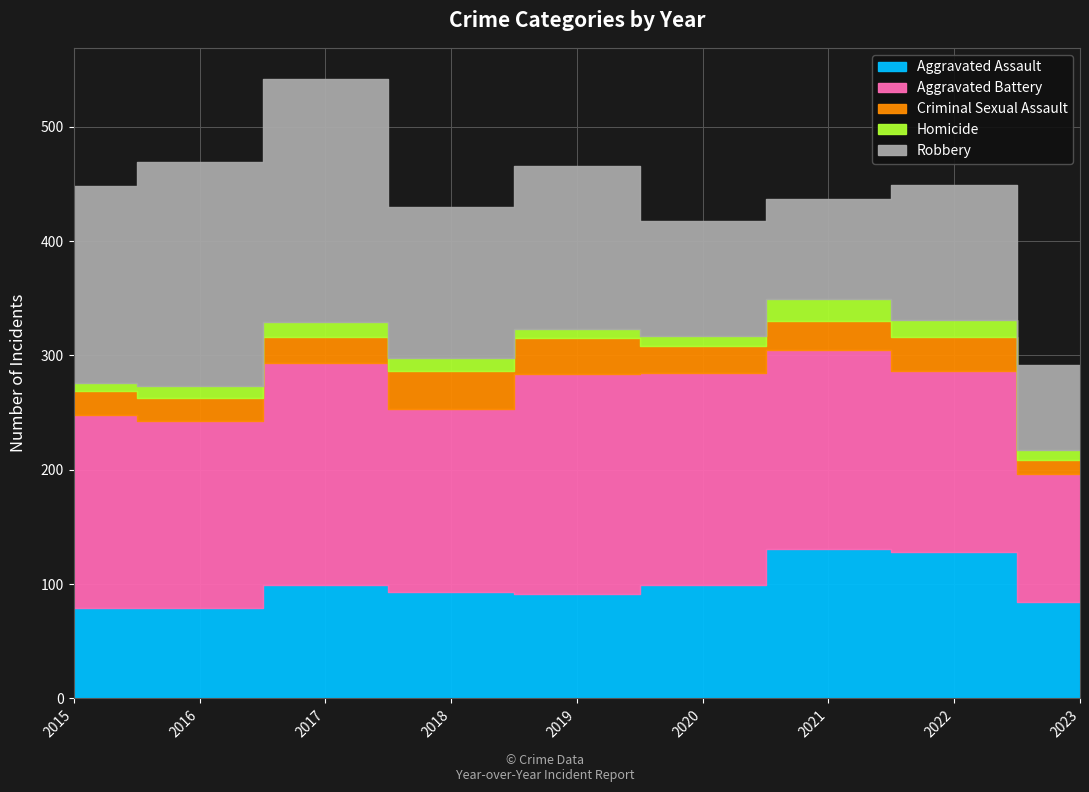

Rank the series by their maximum value, from lowest to highest.

Homicide, Criminal Sexual Assault, Aggravated Assault, Aggravated Battery, Robbery